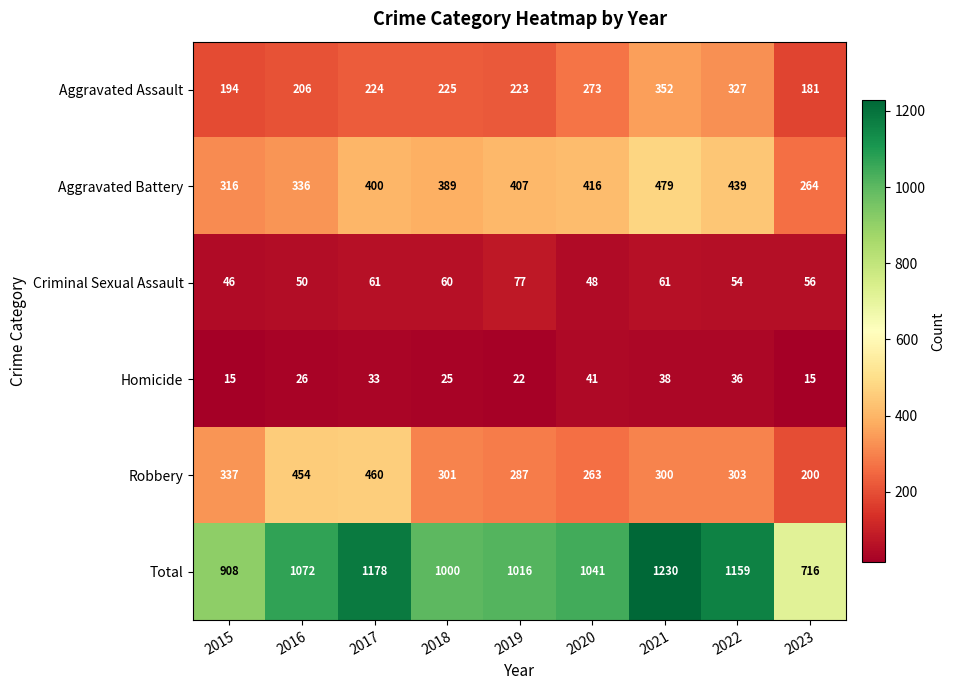

What is the smallest value displayed?

15